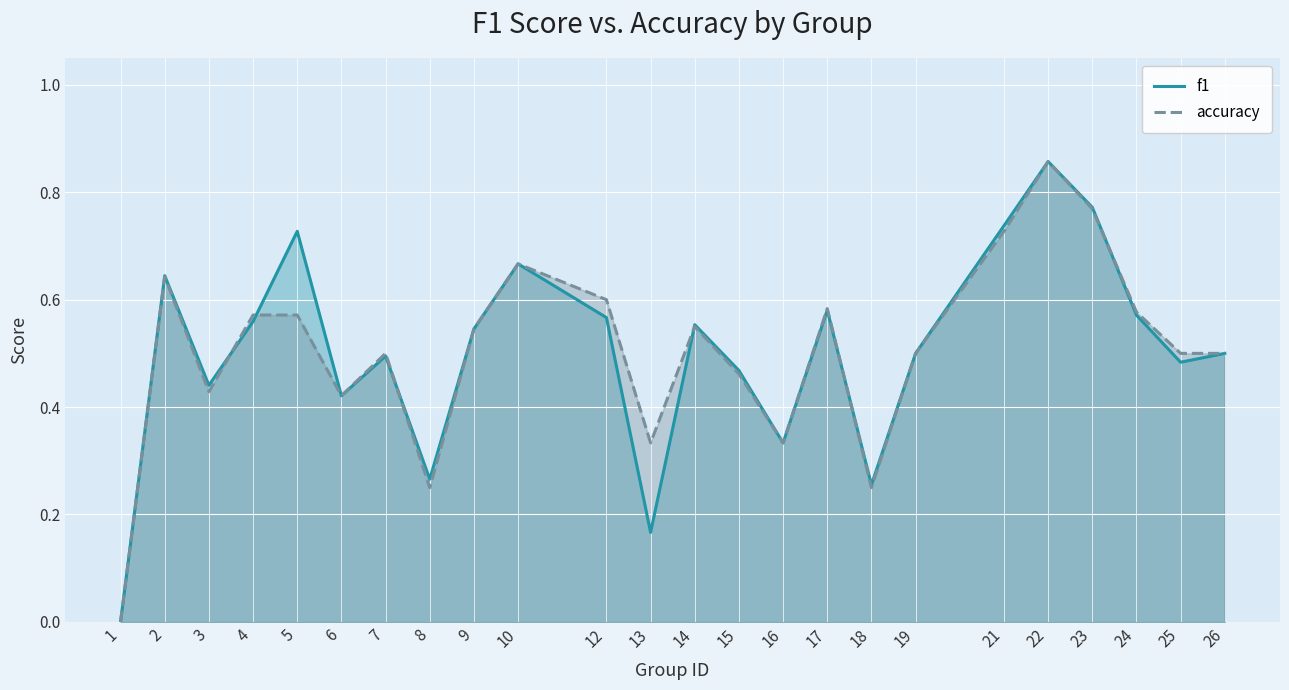

Which series has the largest range (max minus min)?

f1